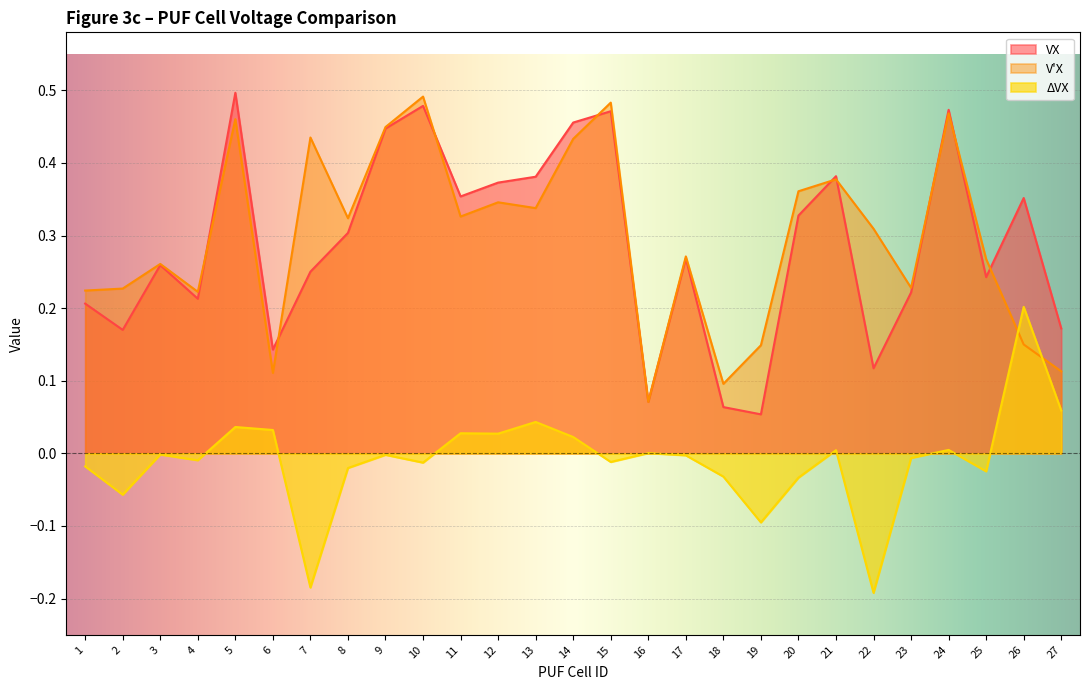

What is the value of the V'X point at the 4th from the left?

0.2